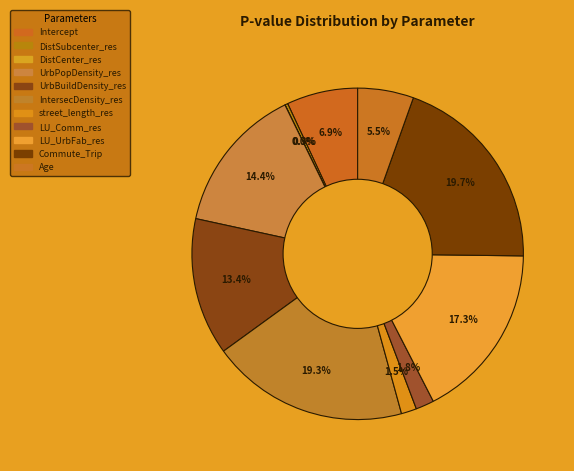

The IntersecDensity_res slice represents 27% of the pie. True or false?

False